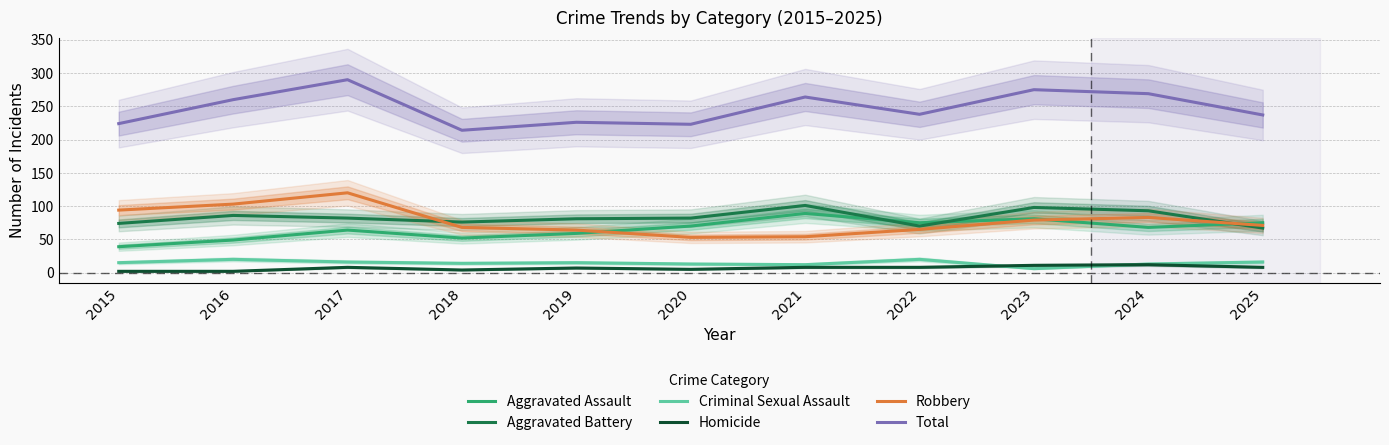

How many interior local peaks does the Homicide series have?

3